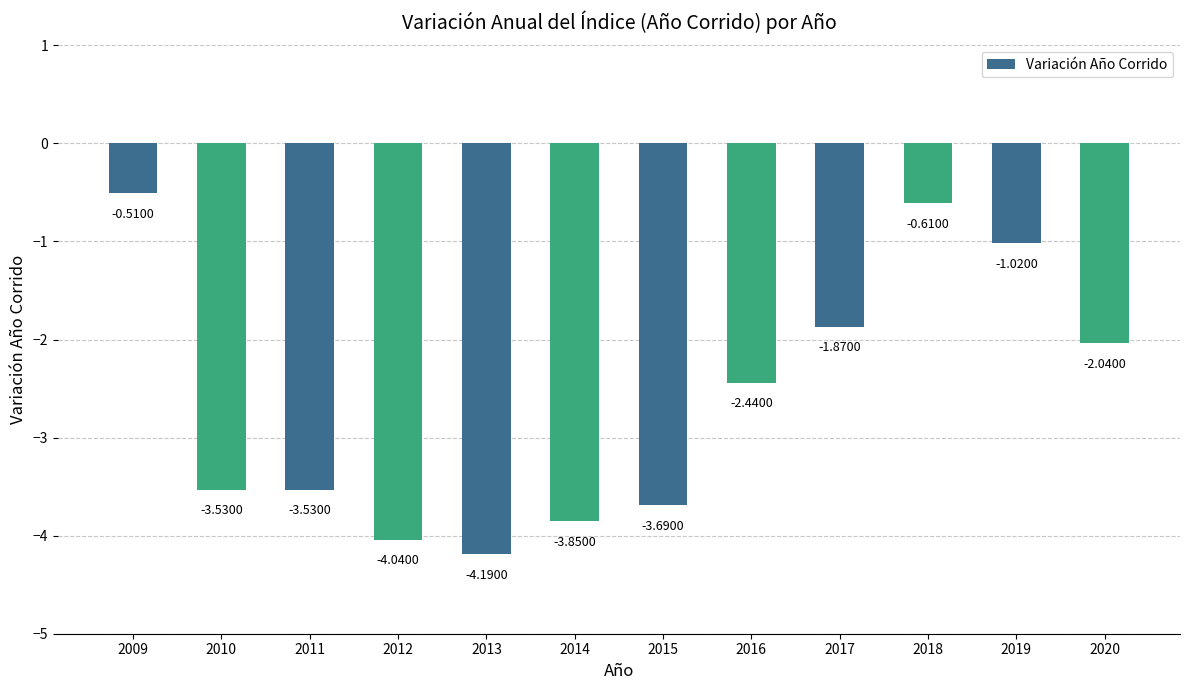

What is the change in value from 2011 to 2013?

-0.7